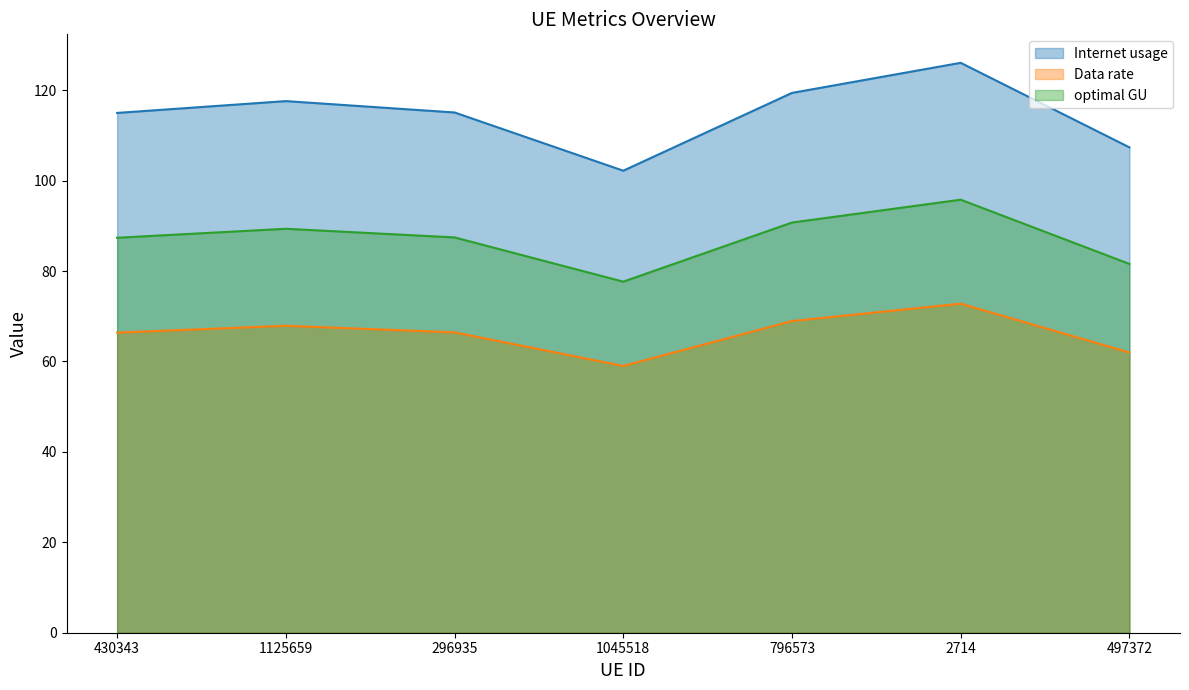

What is the total value across all series at 1045518?

238.9